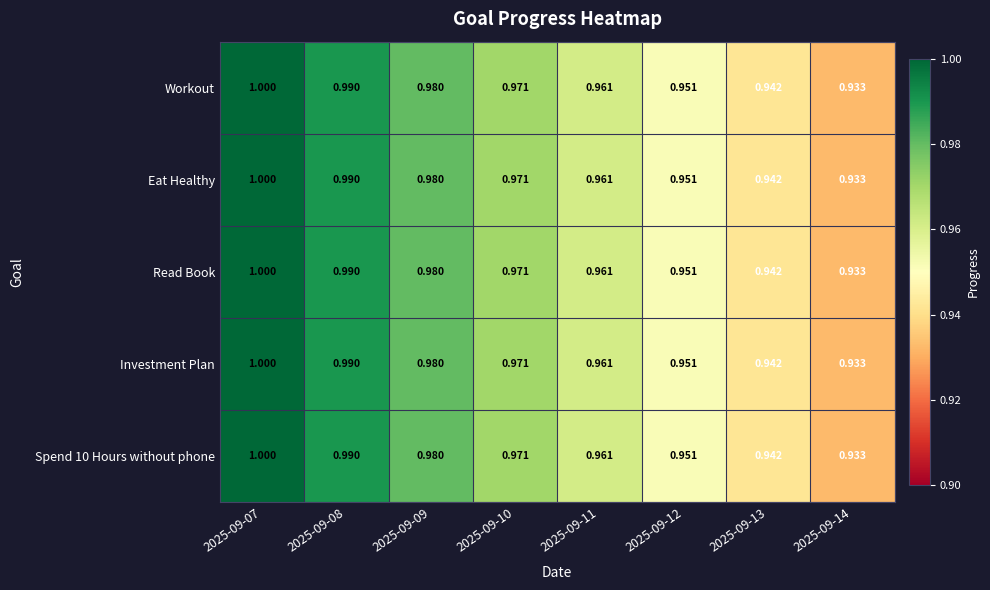

Which series has the largest total across all categories?

Workout